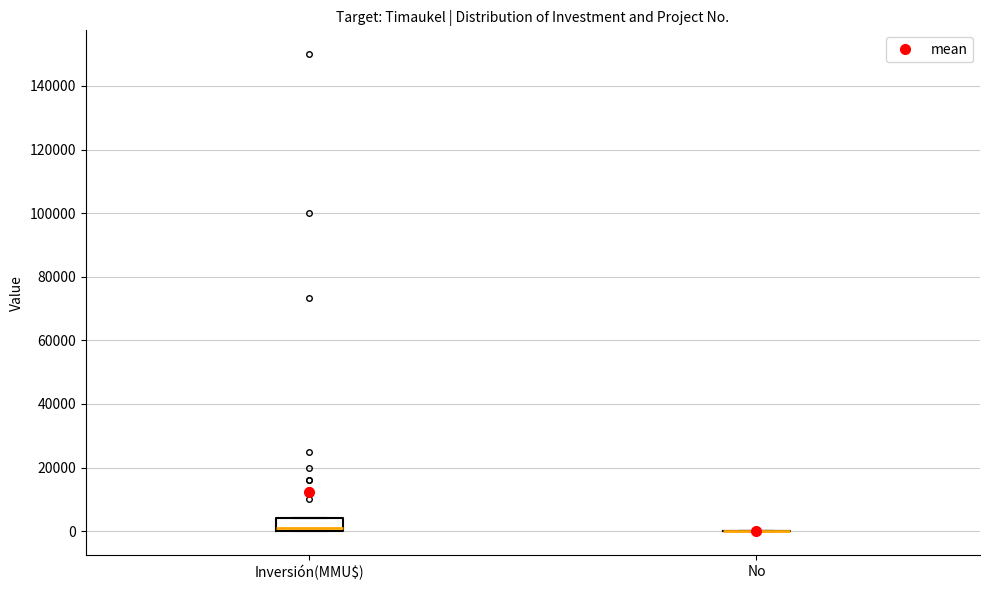

Reading left to right, transcribe this box plot: for each box, give where its median line is, the range the box spans, and where its two whiskers end, as read against the y-axis. The values are not printed on the chart, so give them approximately, as read against the axis.

Inversión(MMU$): median 2000, box 0 to 4000, whiskers 0 to 4000
No: box collapsed to a line at 0, whiskers 0 to 0